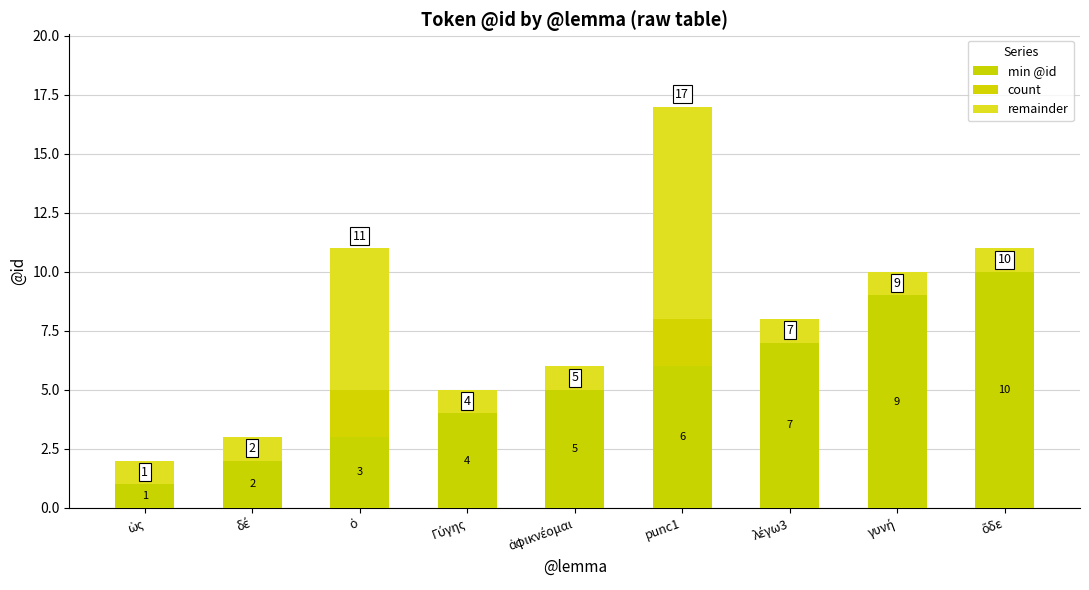

Between λέγω3 and Γύγης, which is larger?

λέγω3